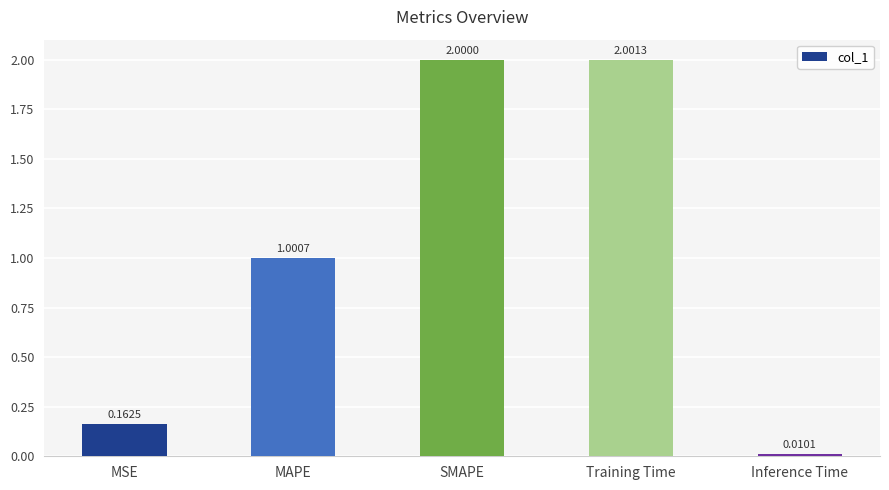

What is the sum of all values?

5.2